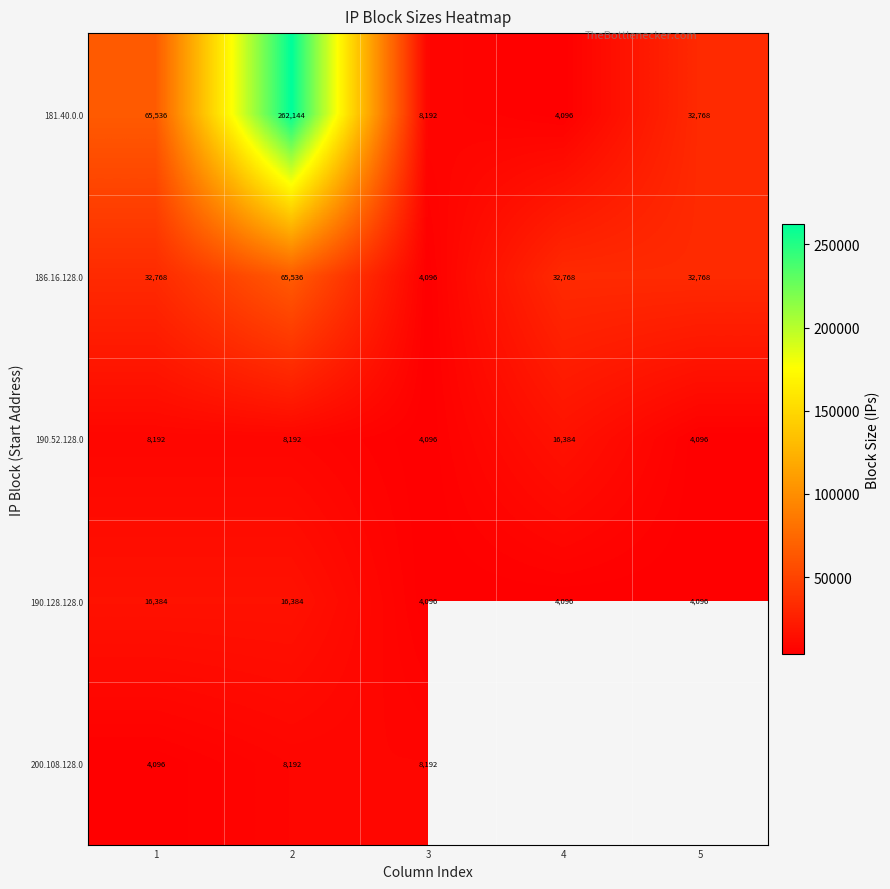

The value of 181.40.0.0 at 4 is 2777. True or false?

False